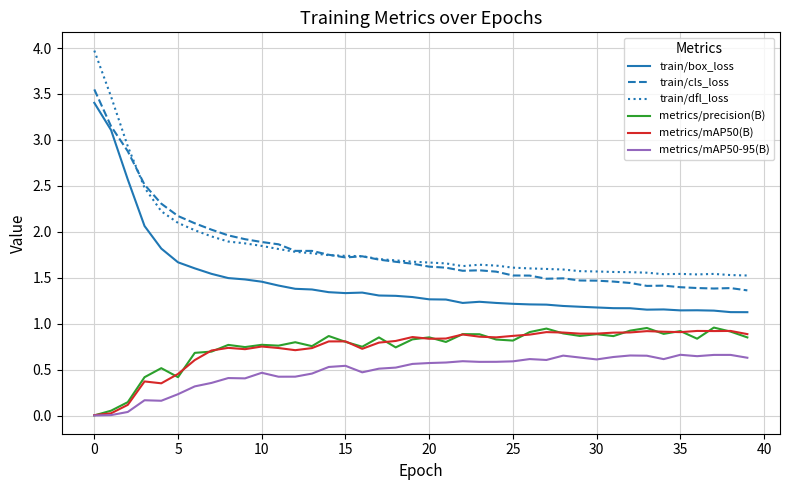

What is the maximum value for train/dfl_loss?

4.0